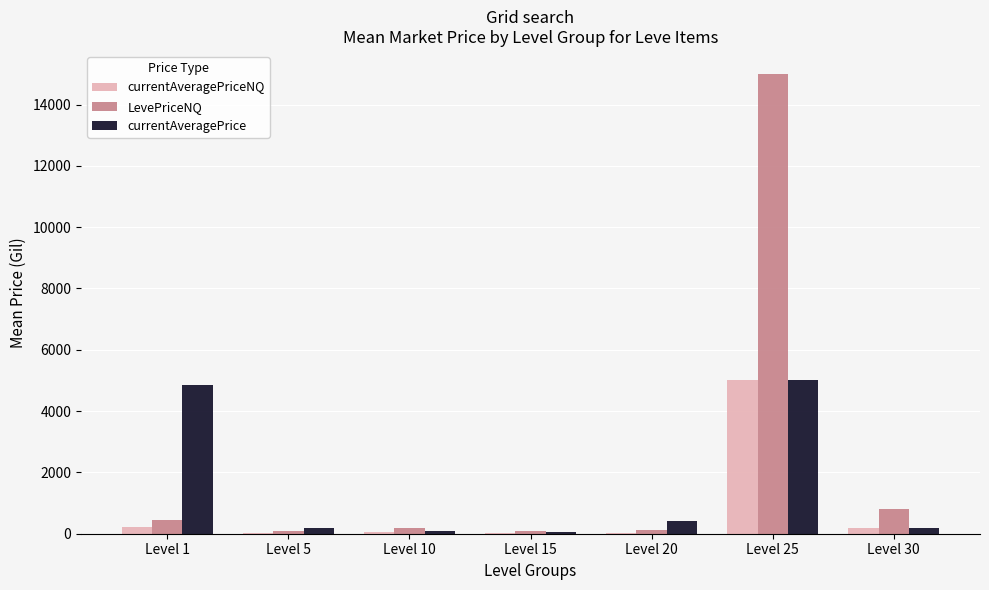

At which category is the sum across all series the highest?

Level 25